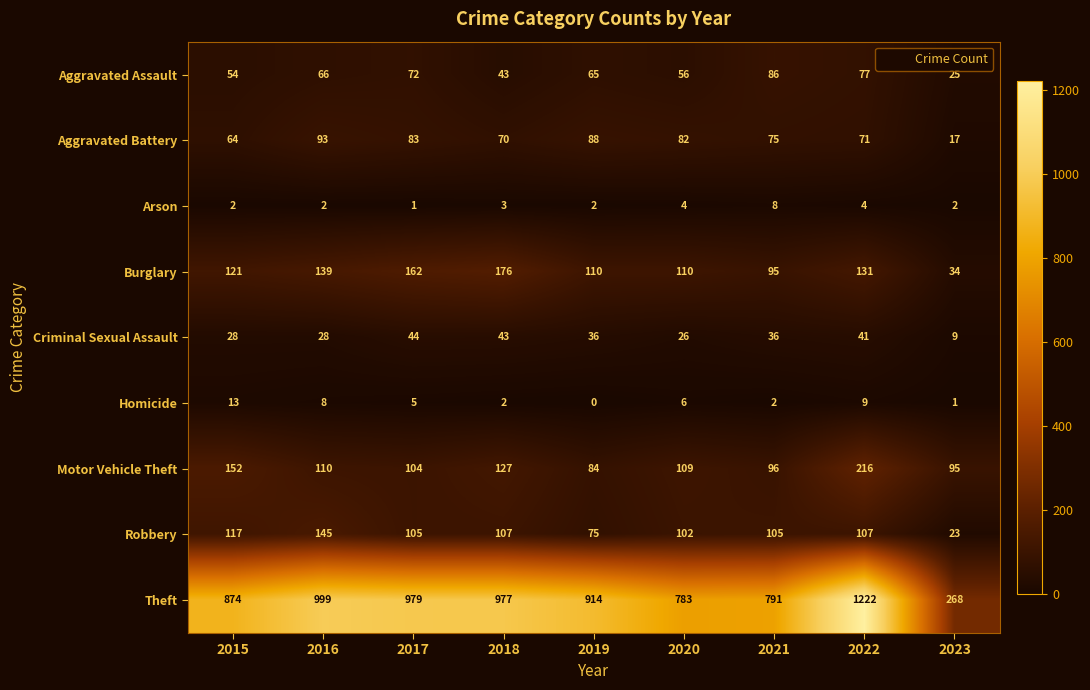

How many distinct data groups are displayed?

9